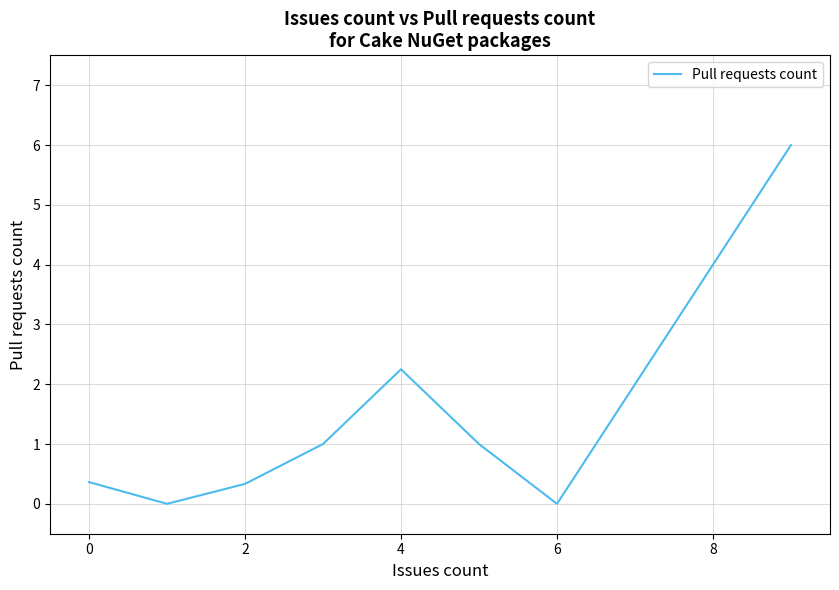

How many interior local peaks (higher than both neighbors) does the data have?

1